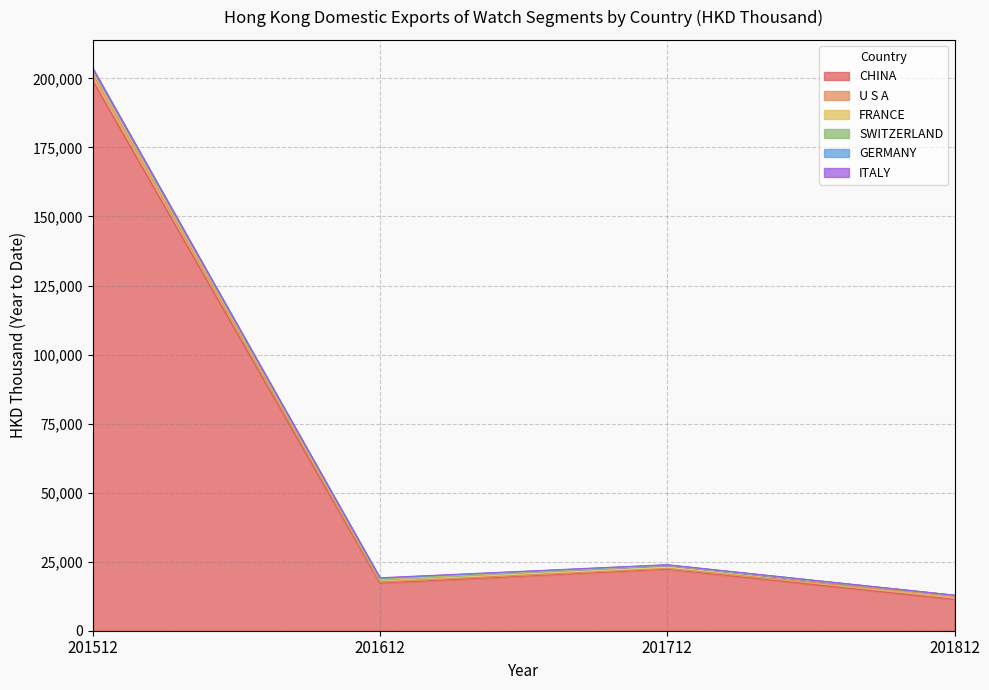

What is the value of the SWITZERLAND point at the 4th from the left?

20.1